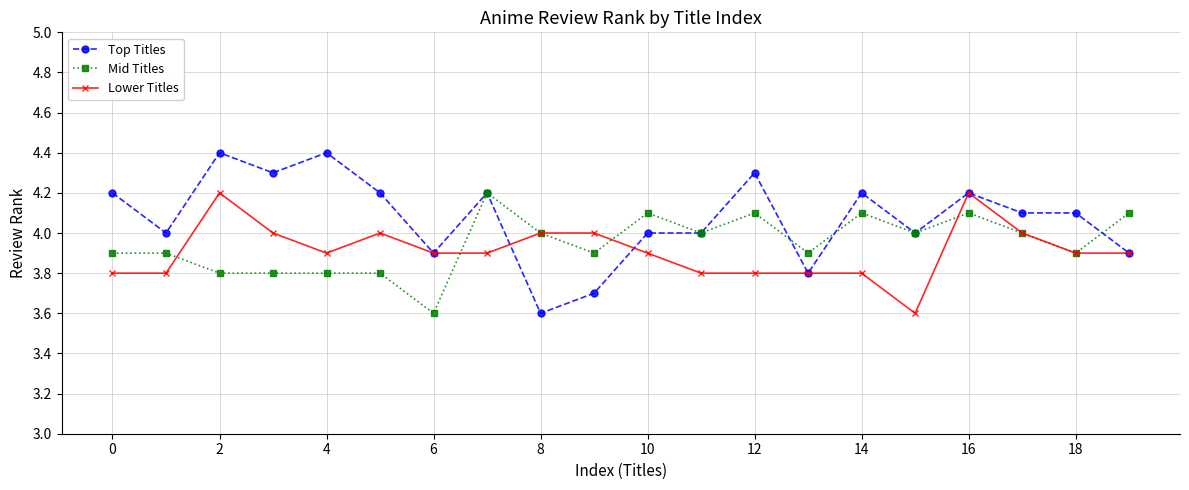

What is the highest value of the Top Titles series?

4.4